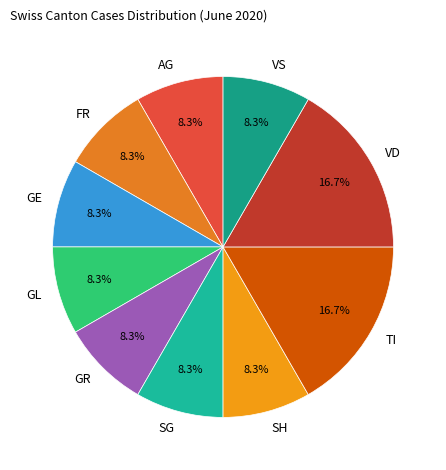

Approximately how many times larger is the value at VD compared to GE?

2.0